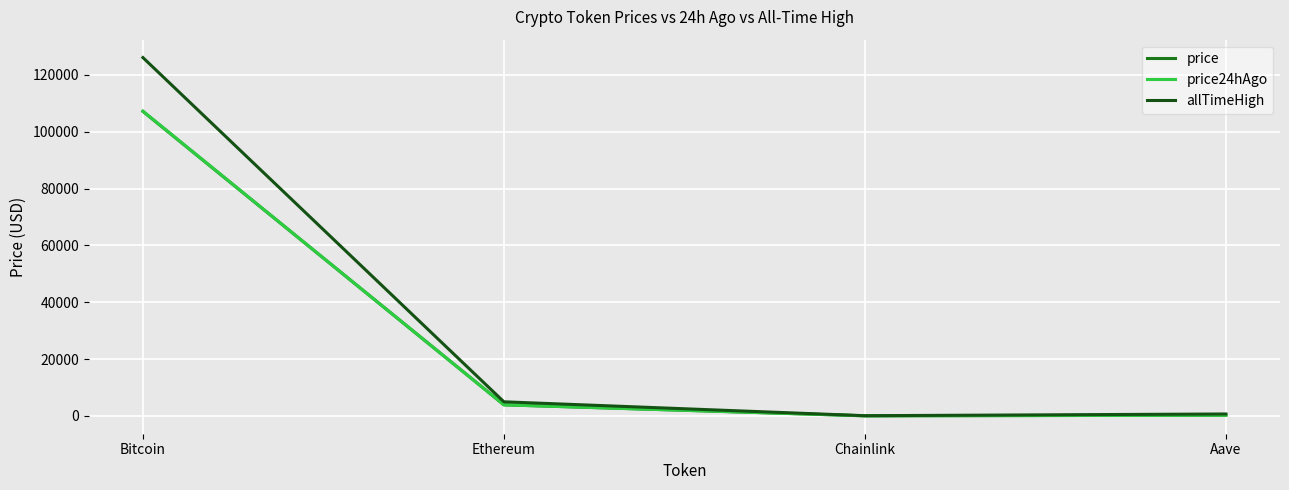

At which category is the sum across all series the highest?

Bitcoin